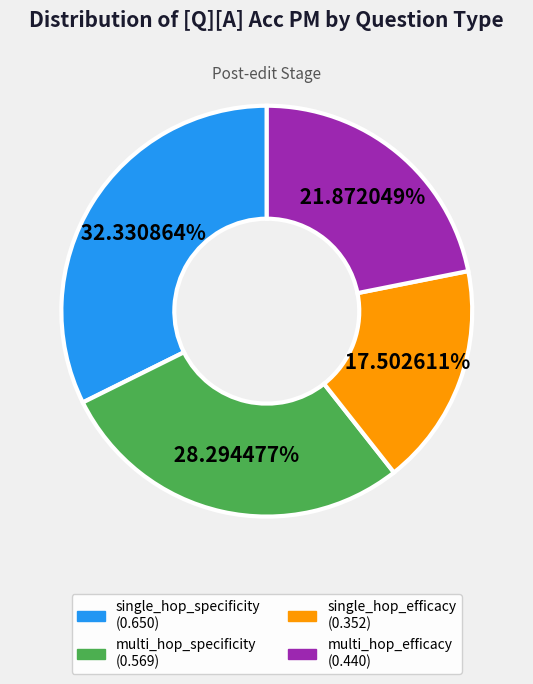

Combined, do single_hop_efficacy and multi_hop_specificity account for over 50%?

No